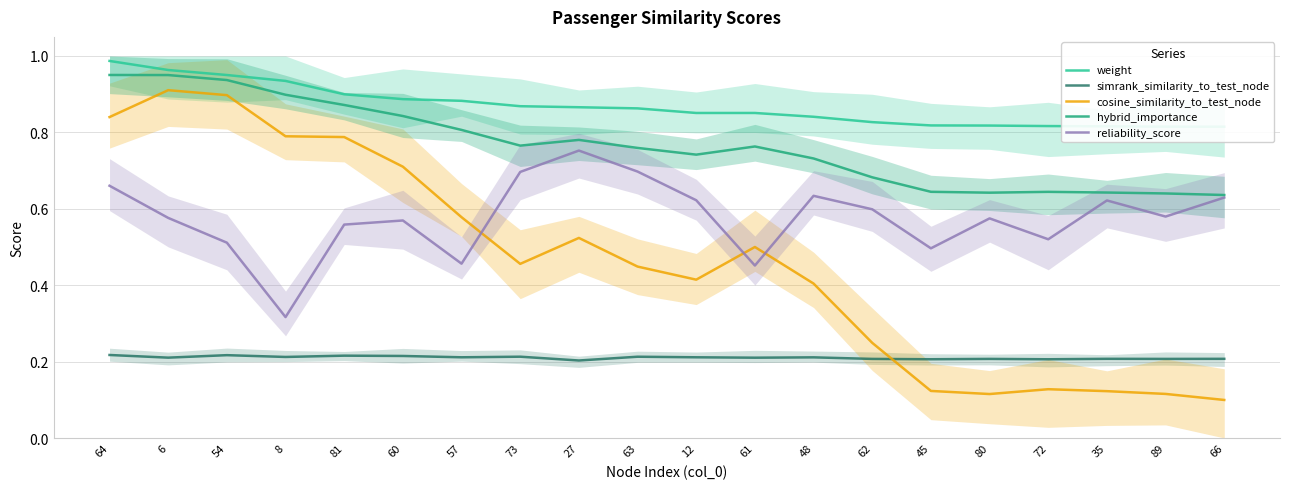

The value of simrank_similarity_to_test_node at 73 is 0.1. True or false?

False